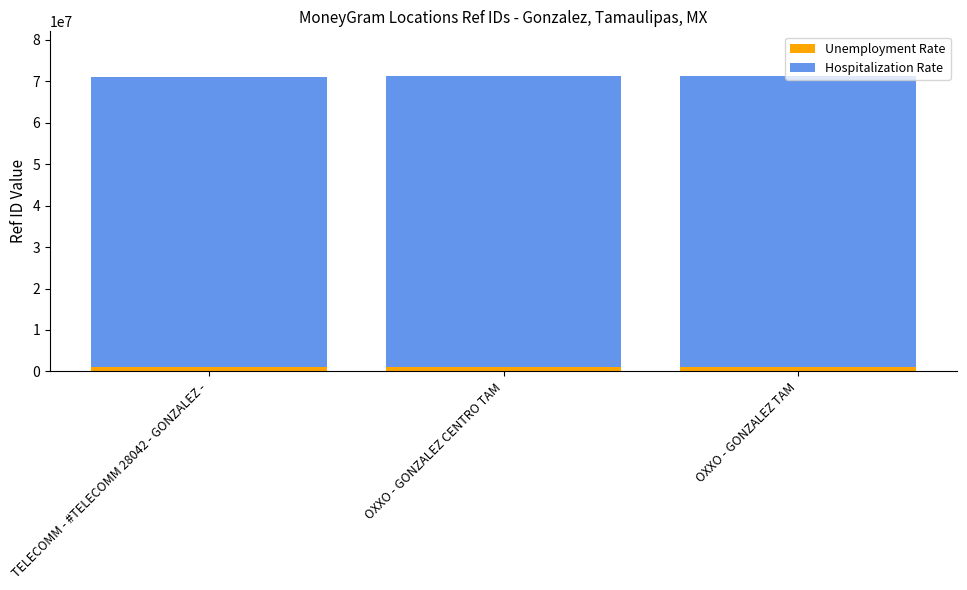

How many distinct data groups are displayed?

2